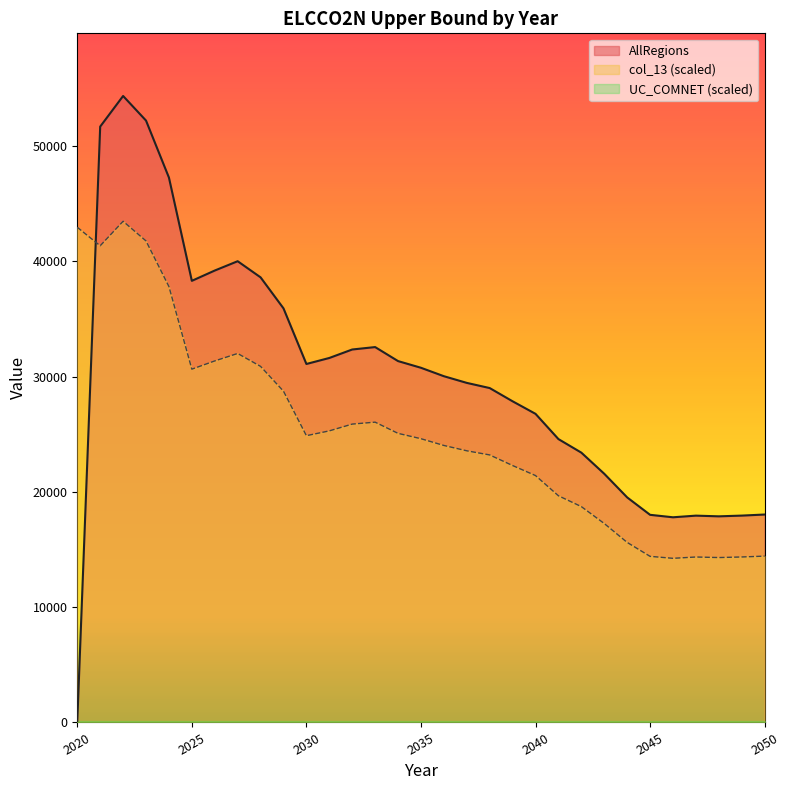

What is the sum of the col_13 values at 2040 and 2023?

63174.9